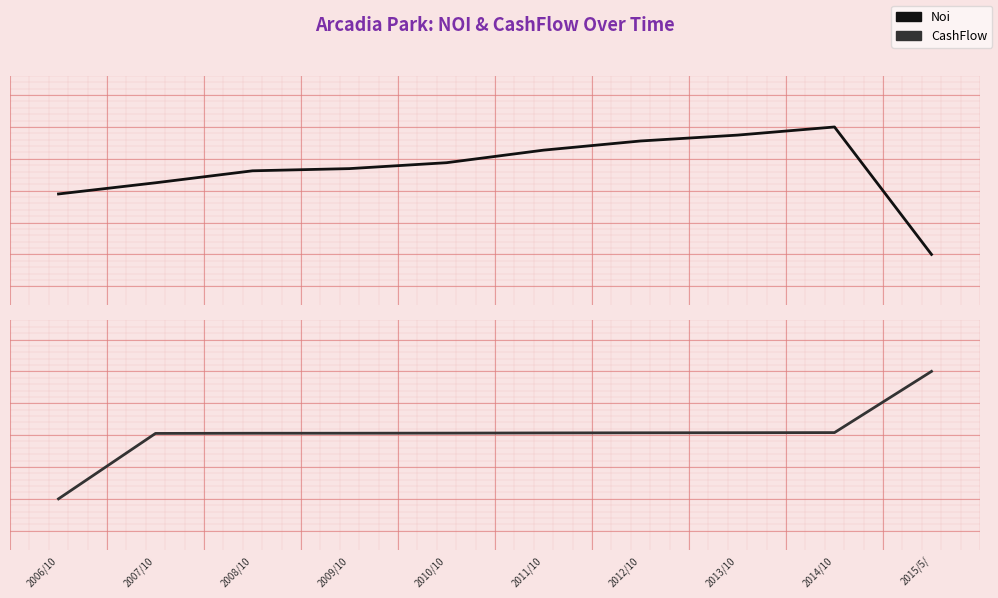

What is the label of the 8th point from the right?

2008/10